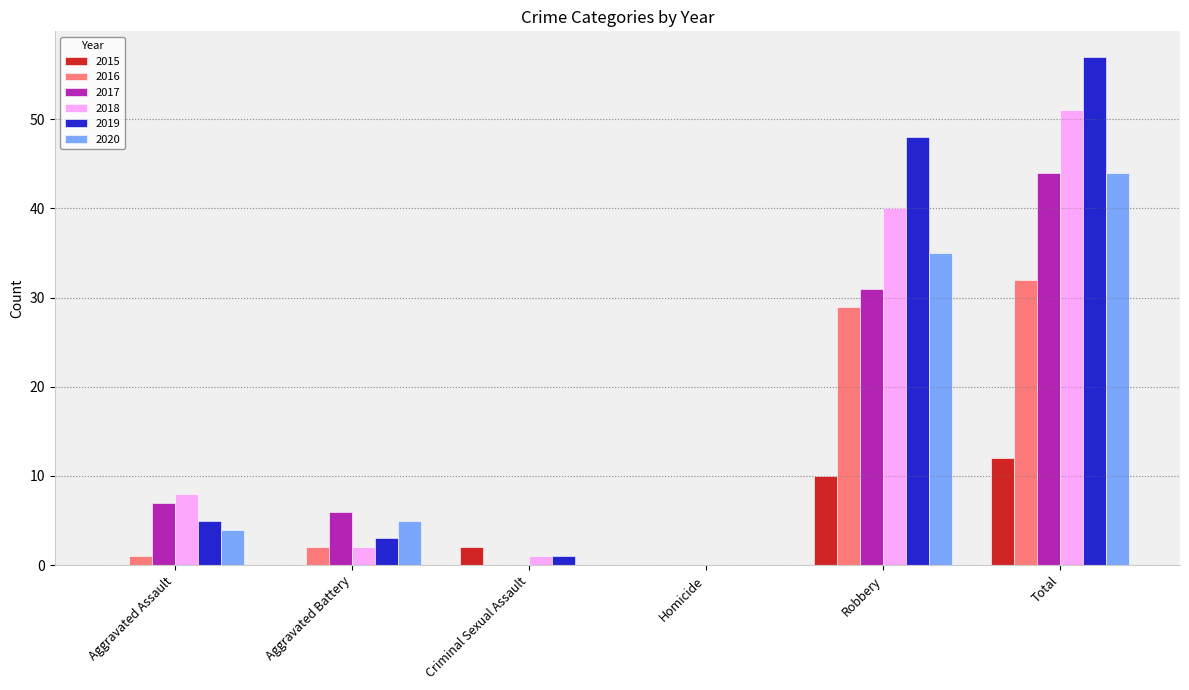

At which category is the sum across all series the highest?

Total